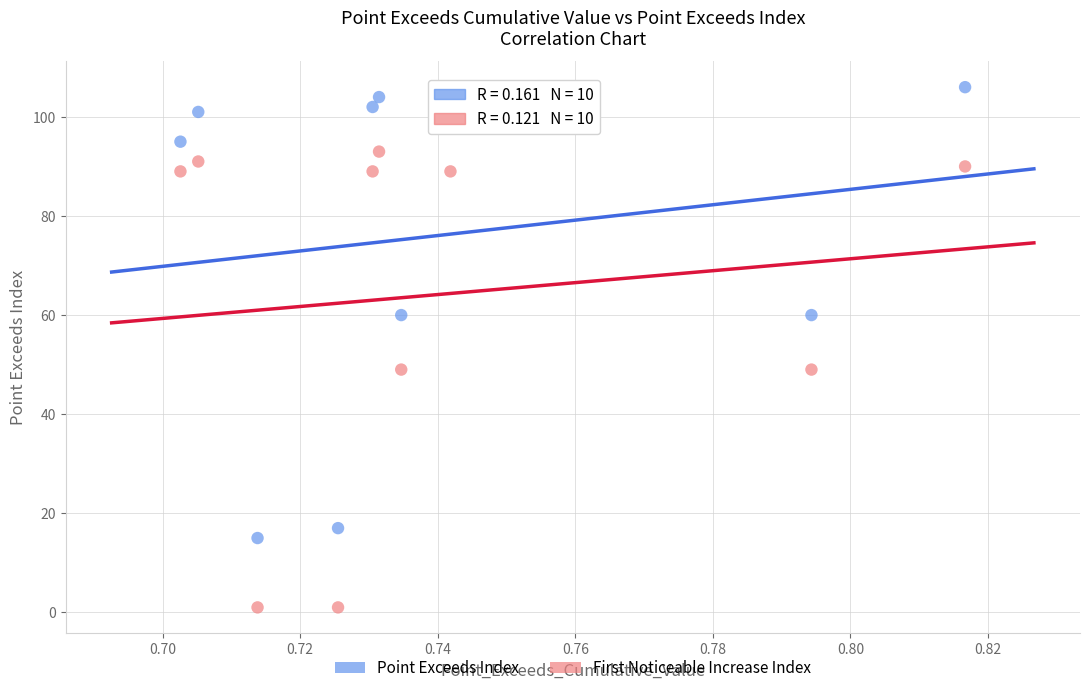

Which series reaches the minimum Y coordinate?

First Noticeable Increase Index